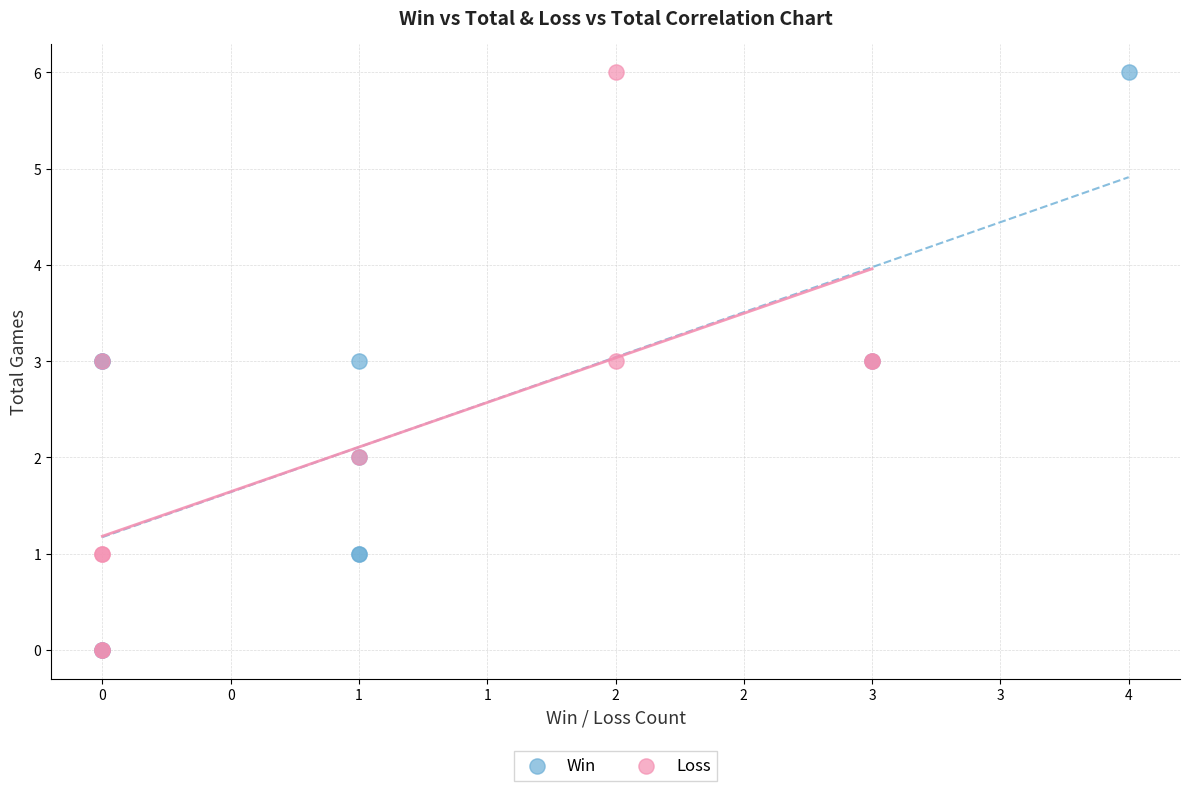

What are all the series names shown in the legend?

Win, Loss